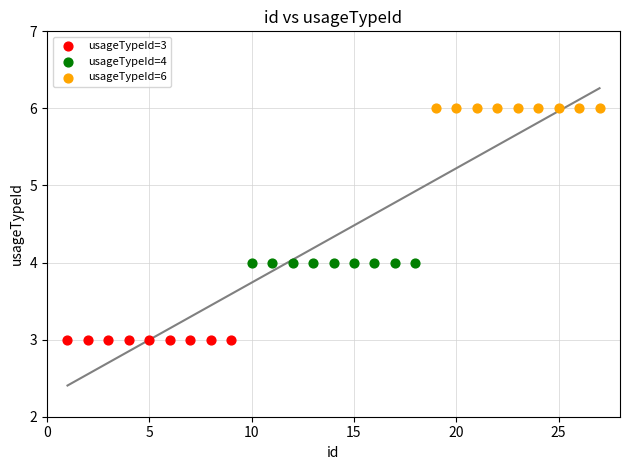

Which series contains the lowest Y value?

usageTypeId=3